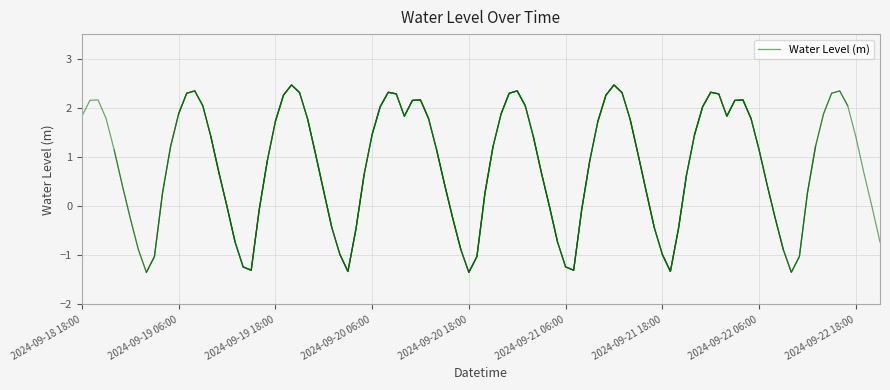

Between 2024-09-22 06:00 and 14, which is larger?

14